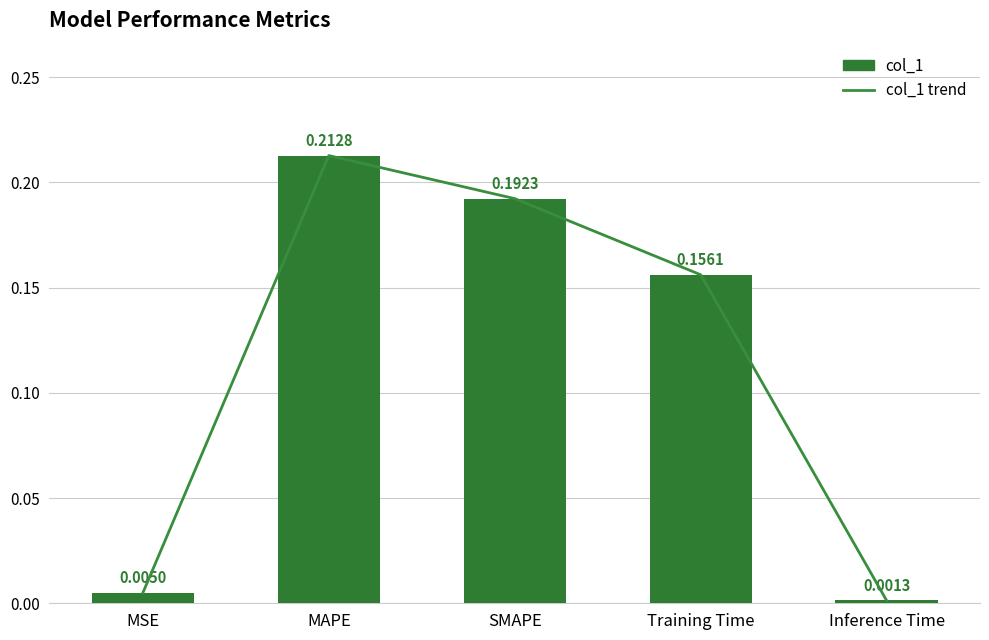

What position from the right is SMAPE?

3